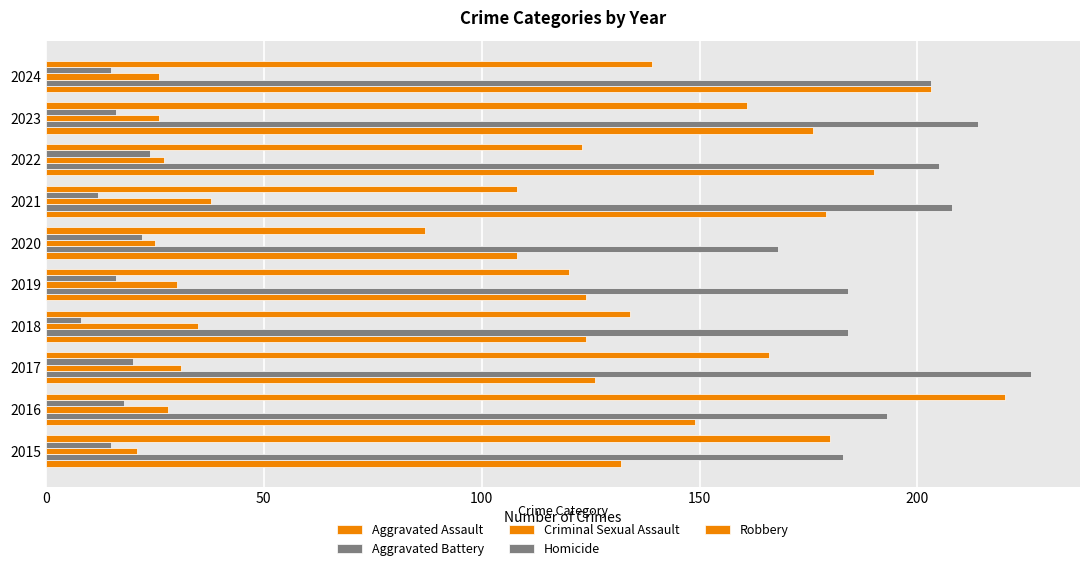

How many data points in Aggravated Assault are less than 149?

5